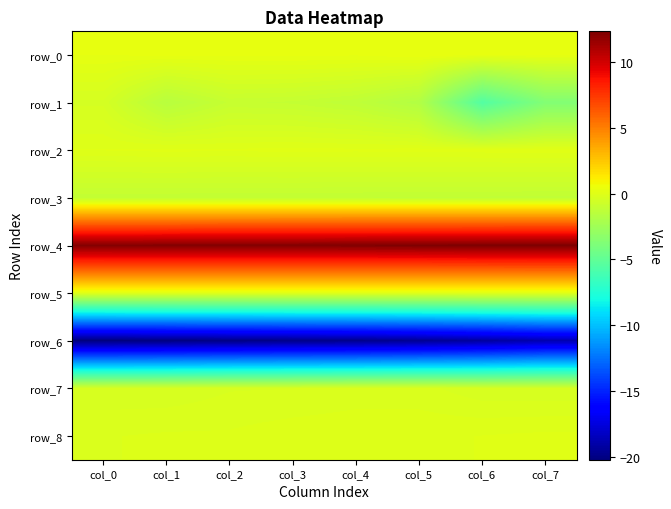

At which label does row_5 reach its peak?

col_7